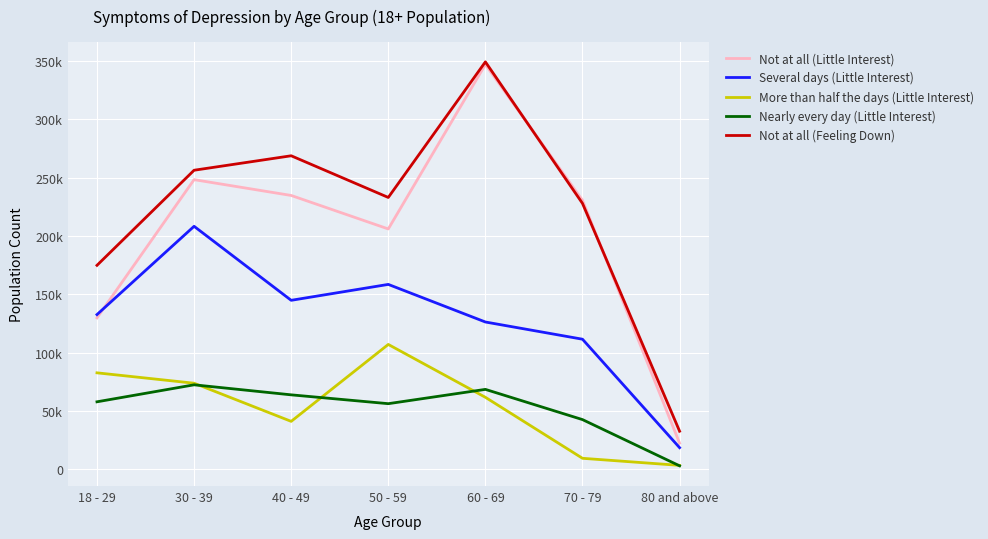

At which category is the sum across all series the highest?

60 - 69